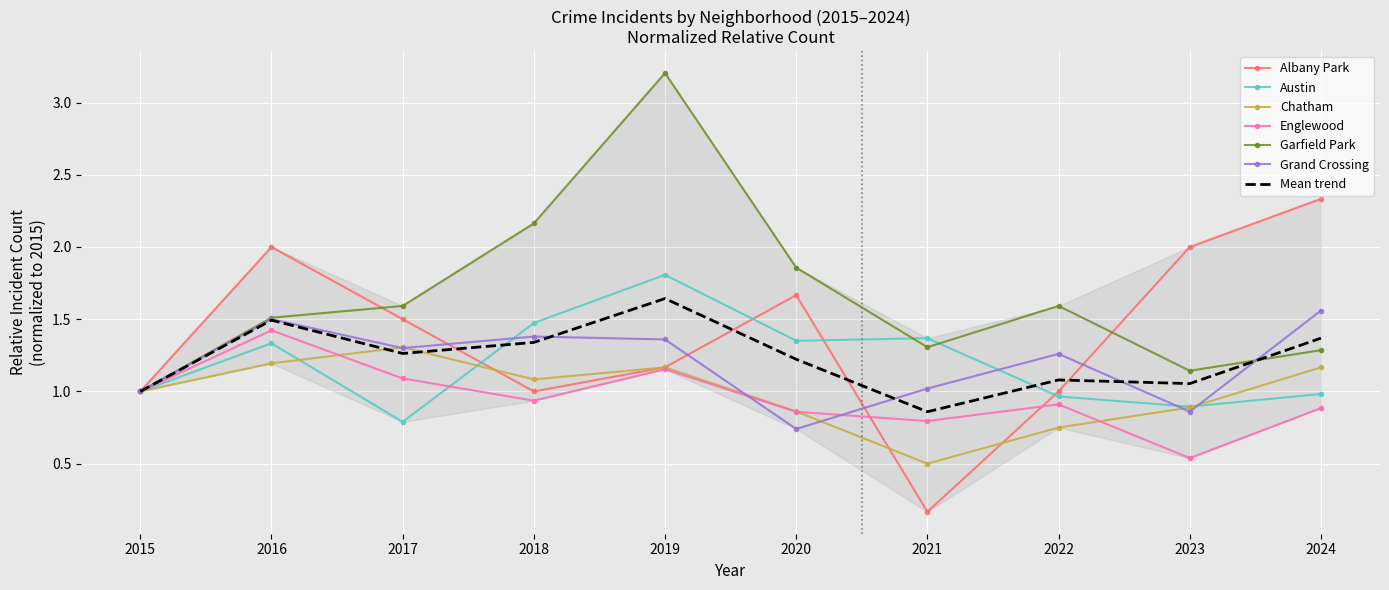

At which category does the chart reach its minimum across all series?

2021